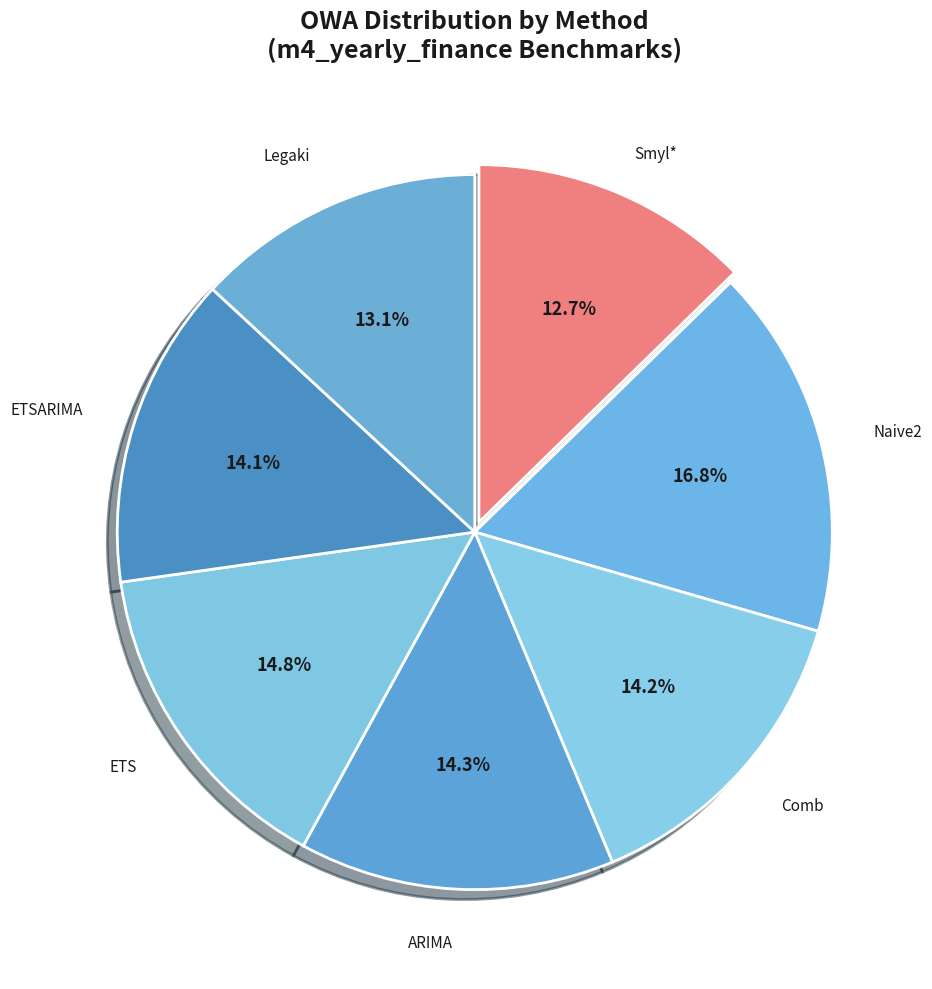

Which category has the biggest portion of the pie?

Naive2